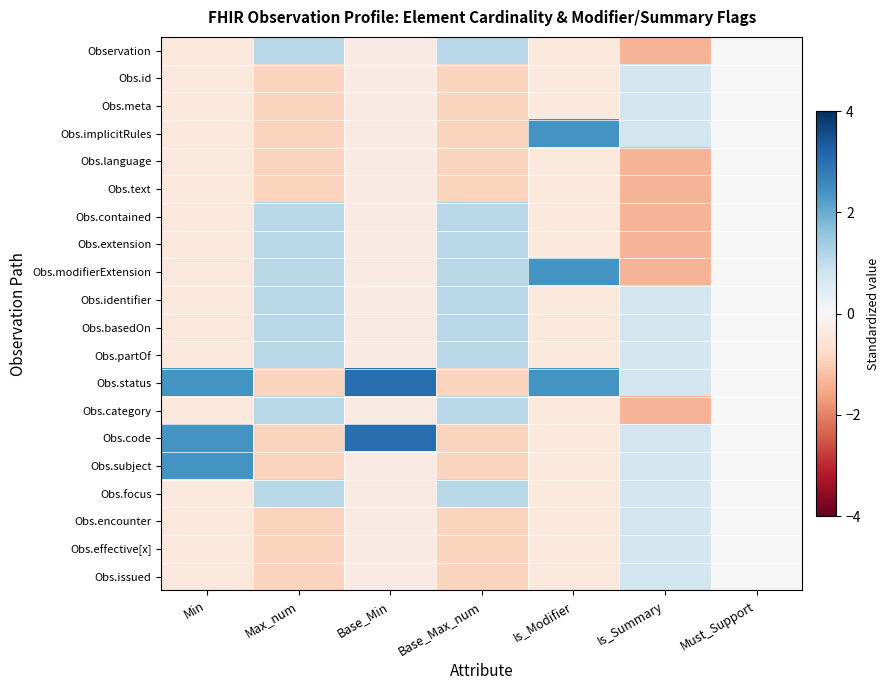

Which series has the largest range (max minus min)?

Obs.status